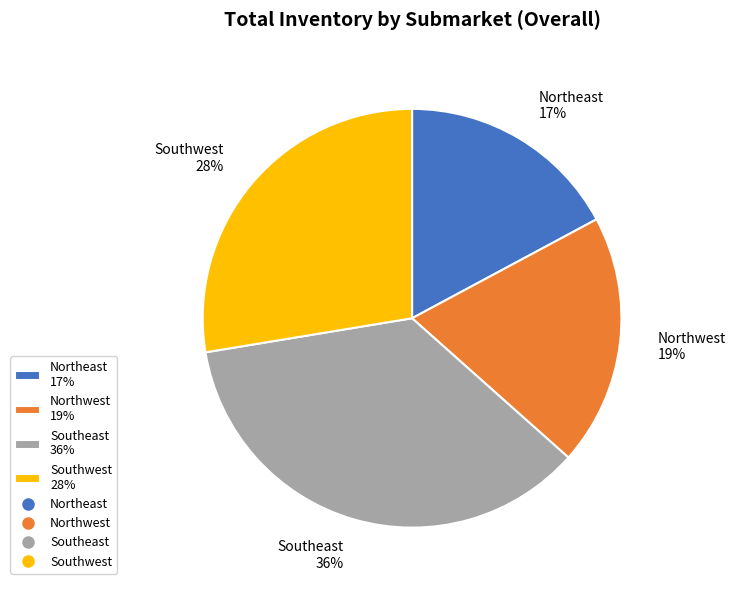

The Northeast slice represents 4% of the pie. True or false?

False